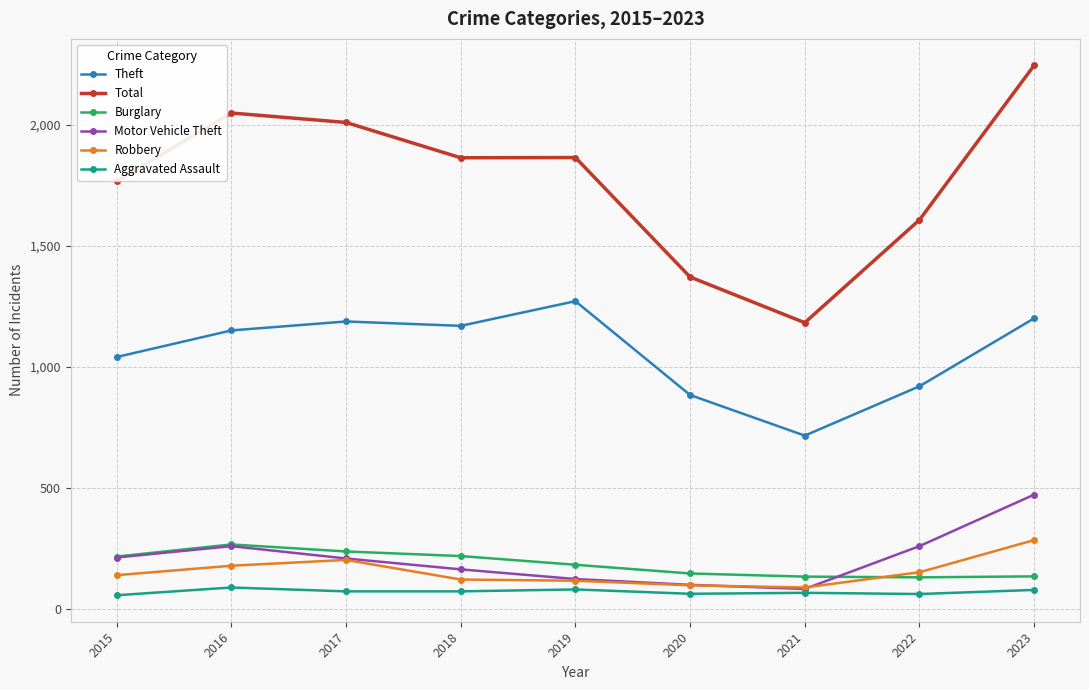

What is the difference between the Aggravated Assault values at 2017 and 2019?

8